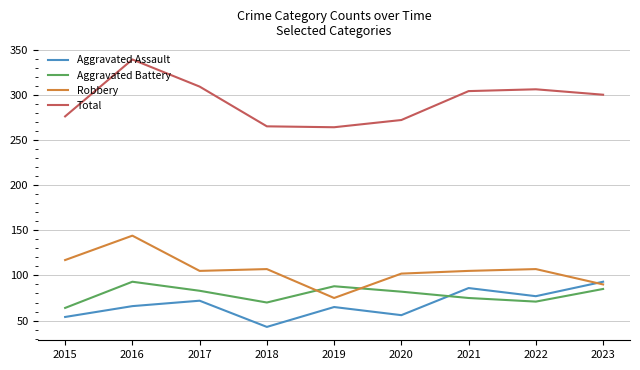

Which series changed the most between 2018 and 2021?

Aggravated Assault